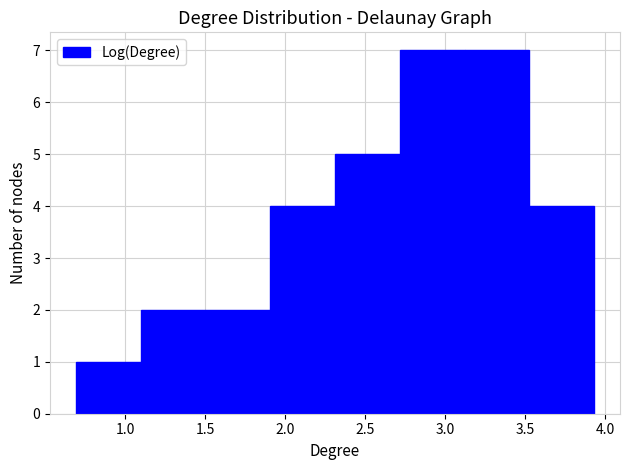

Reading left to right, list every bar in this chart as the range it spans on the x-axis followed by its height. Neither the bar edges nor the heights are printed on the chart, so give them approximately, as read against the axes.

0.70 to 1.10: 1
1.10 to 1.50: 2
1.50 to 1.90: 2
1.90 to 2.30: 4
2.30 to 2.70: 5
2.70 to 3.10: 7
3.10 to 3.55: 7
3.55 to 3.95: 4